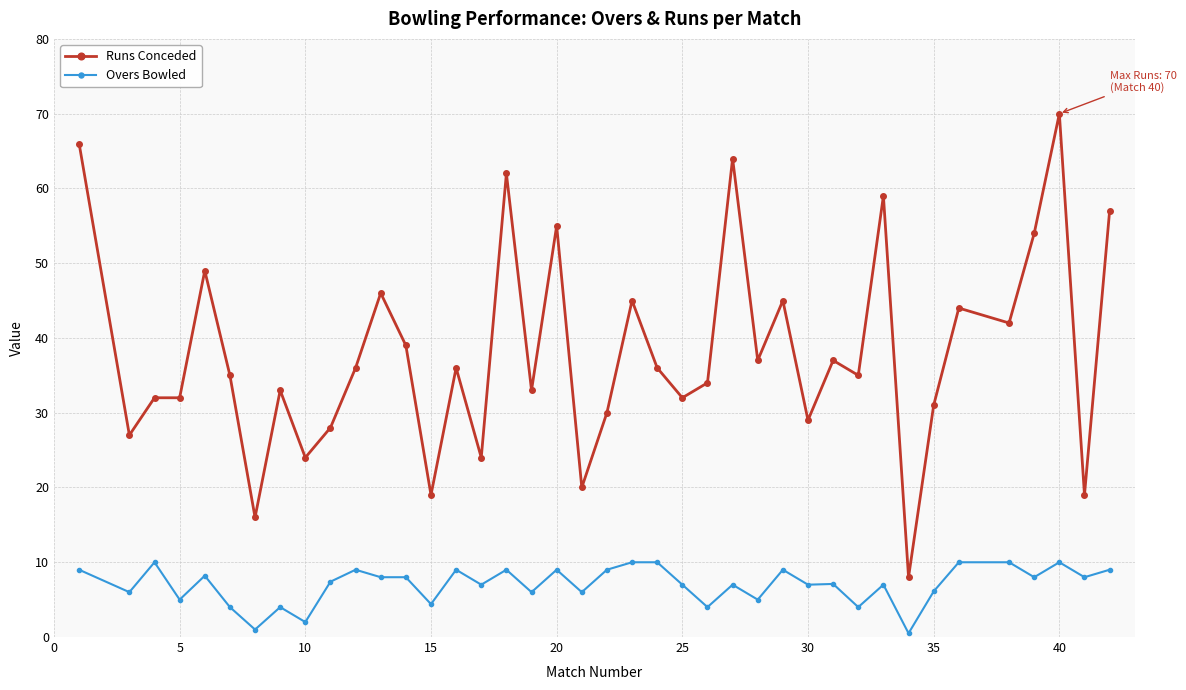

List the series in order of their overall mean, lowest first.

Overs Bowled, Runs Conceded